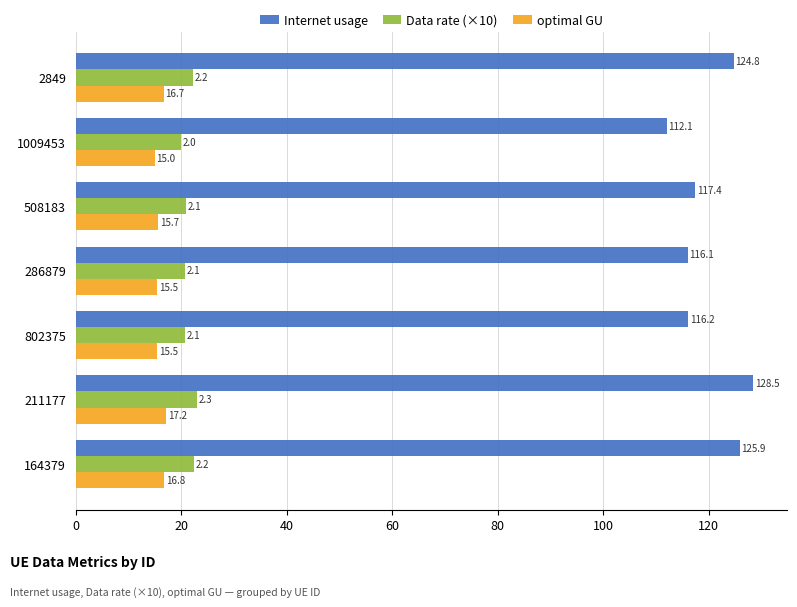

Rank the series by their maximum value, from highest to lowest.

Internet usage, Data rate (×10), optimal GU